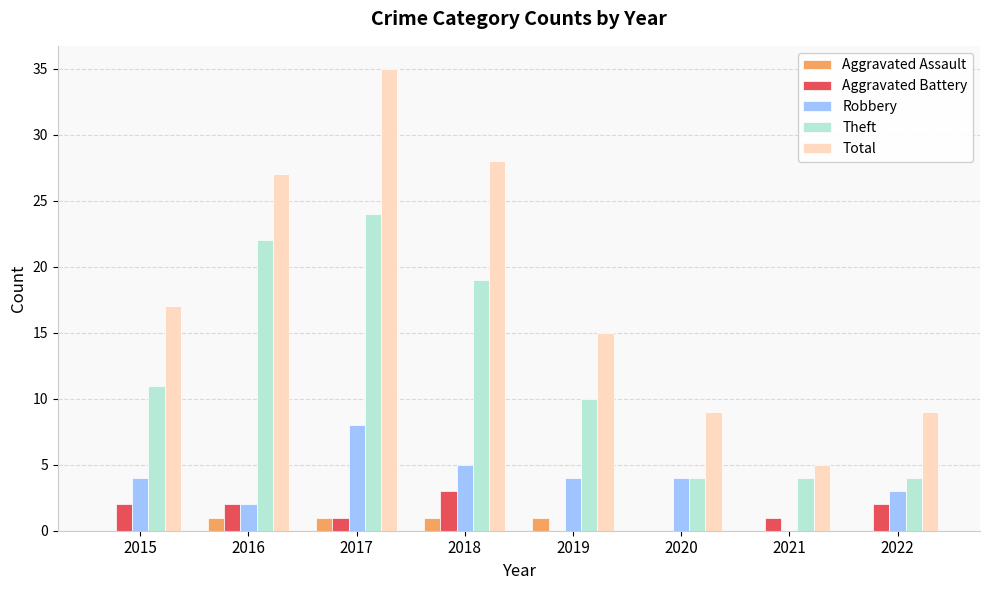

Is the value of Total at 2016 greater than the value of Aggravated Battery at 2018?

Yes